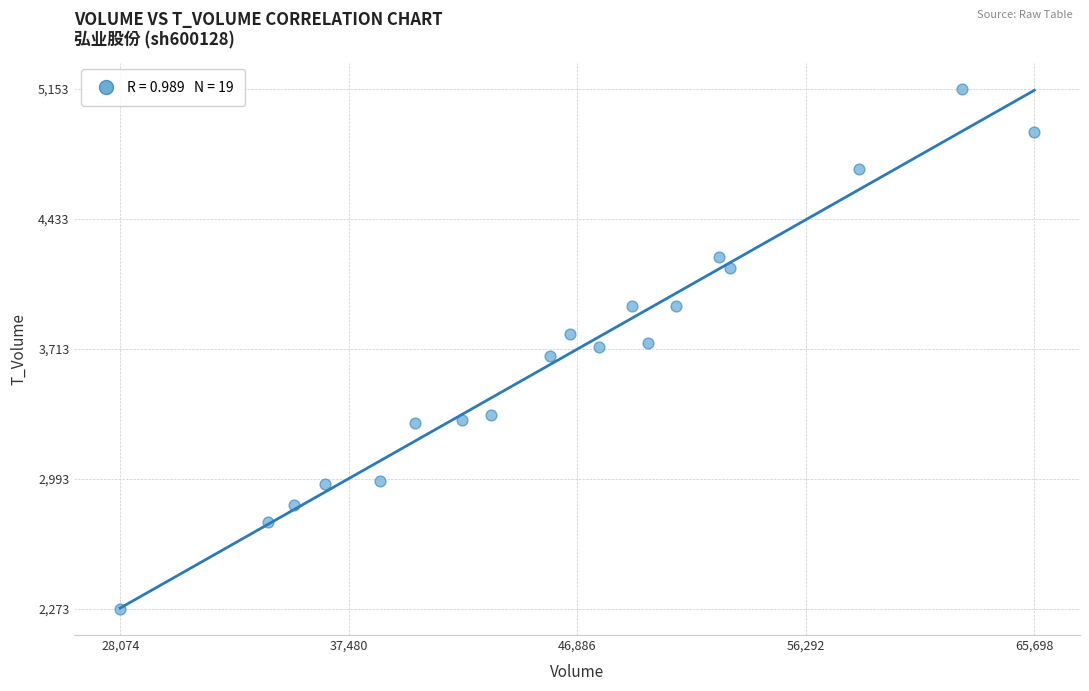

What is the range of Y values (max minus min)?

2880